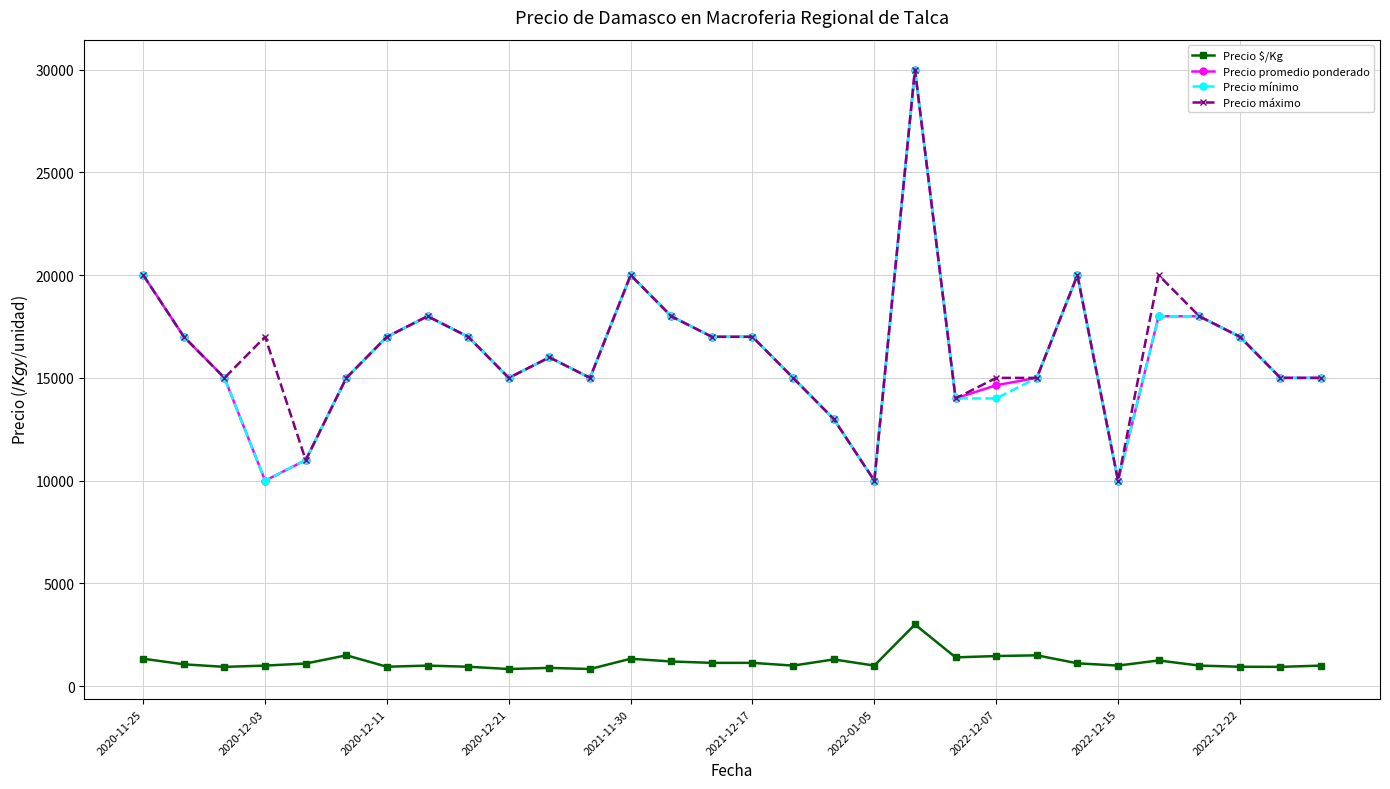

True or false: Precio $/Kg has more than 1 points higher than both neighbors.

True